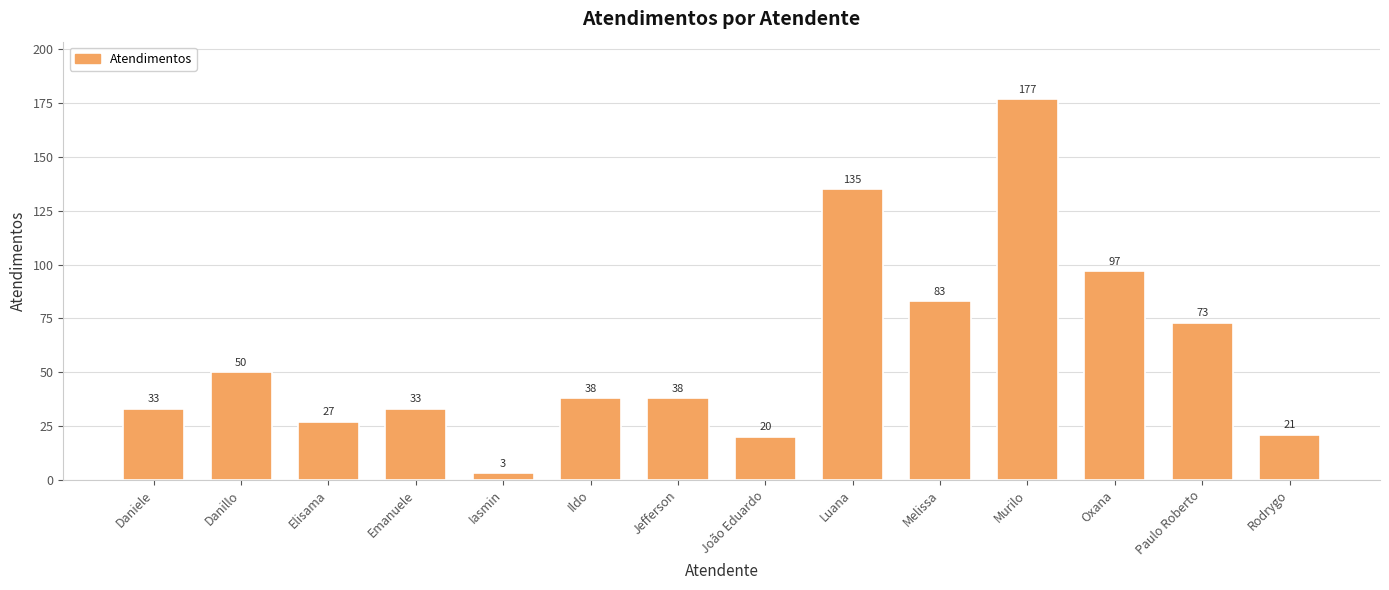

Read the value at Jefferson, to the nearest 50.

50